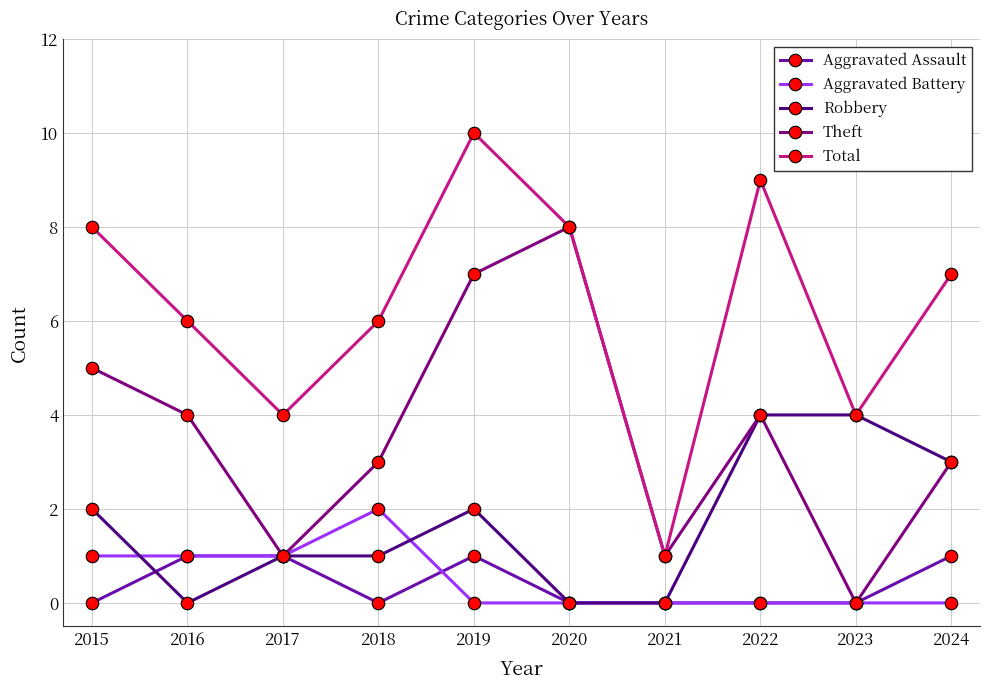

At 2018, list the series in order from largest to smallest.

Total, Theft, Aggravated Battery, Robbery, Aggravated Assault